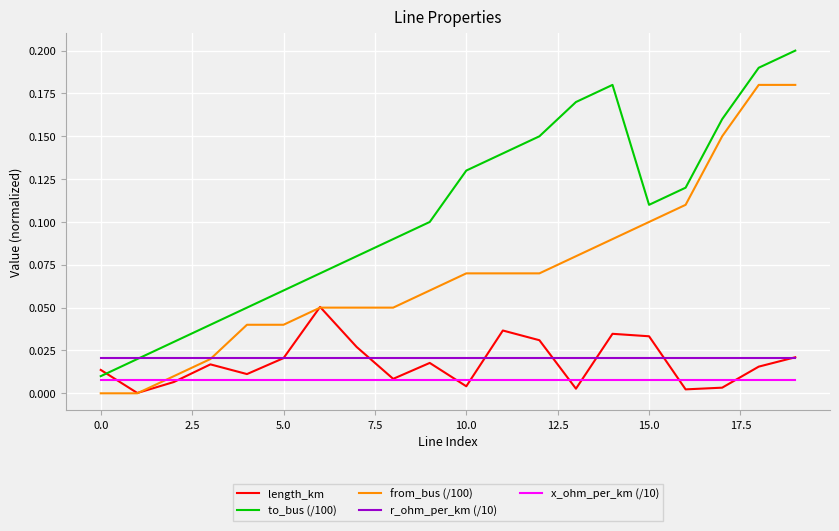

List the series in order of their peak value, highest first.

to_bus (/100), from_bus (/100), length_km, r_ohm_per_km (/10), x_ohm_per_km (/10)